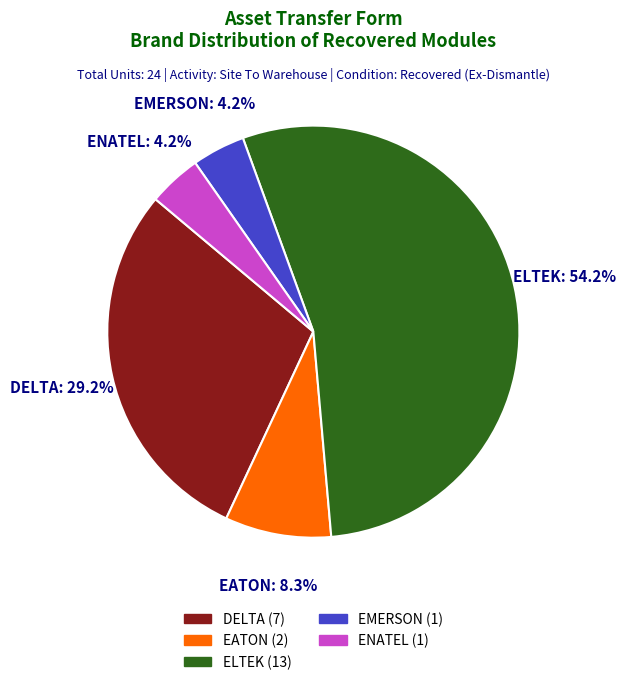

Does ELTEK represent more than half of the total?

Yes